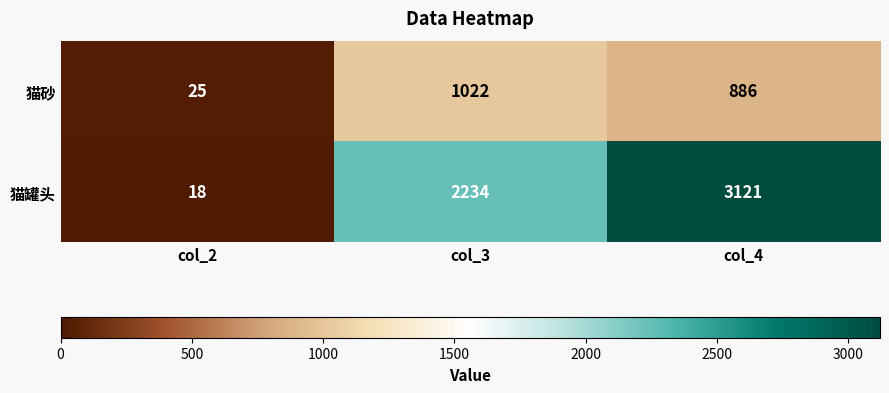

The value of 猫罐头 at col_3 is 2234. True or false?

True